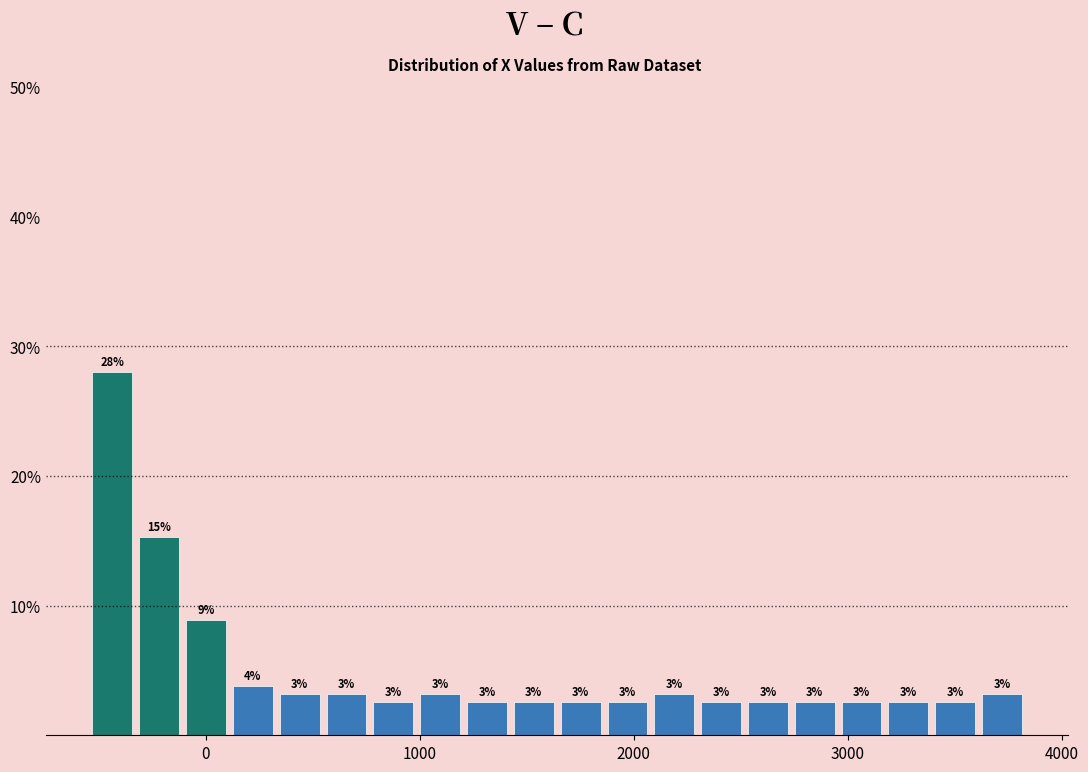

Around what value on the x-axis is the tallest bar? Give the approximate position of its centre, as read against the axis.

-400